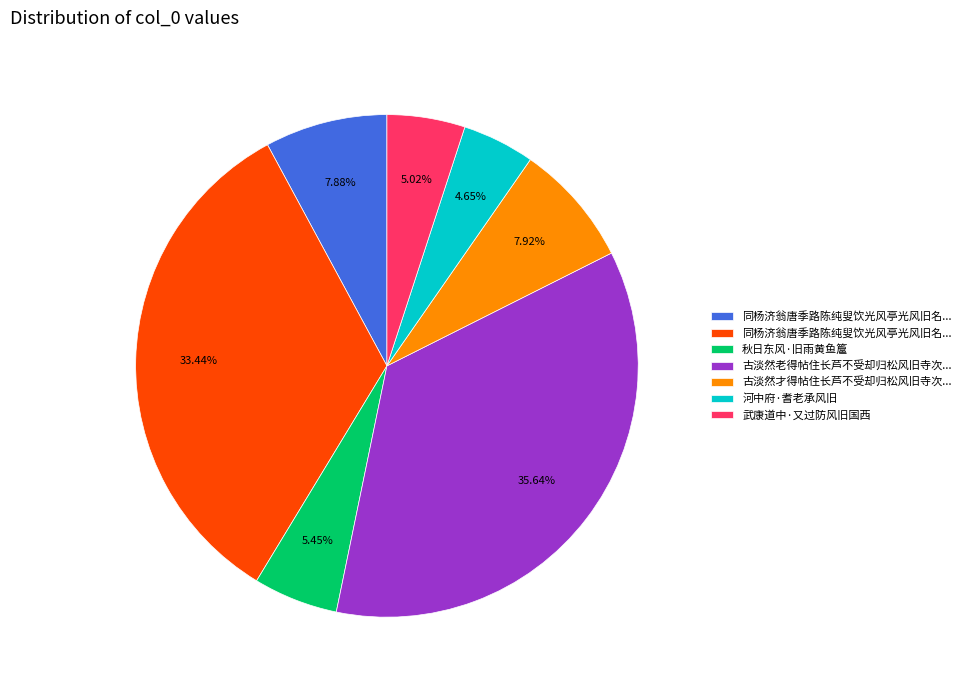

Is there any slice that represents more than half of the pie?

No